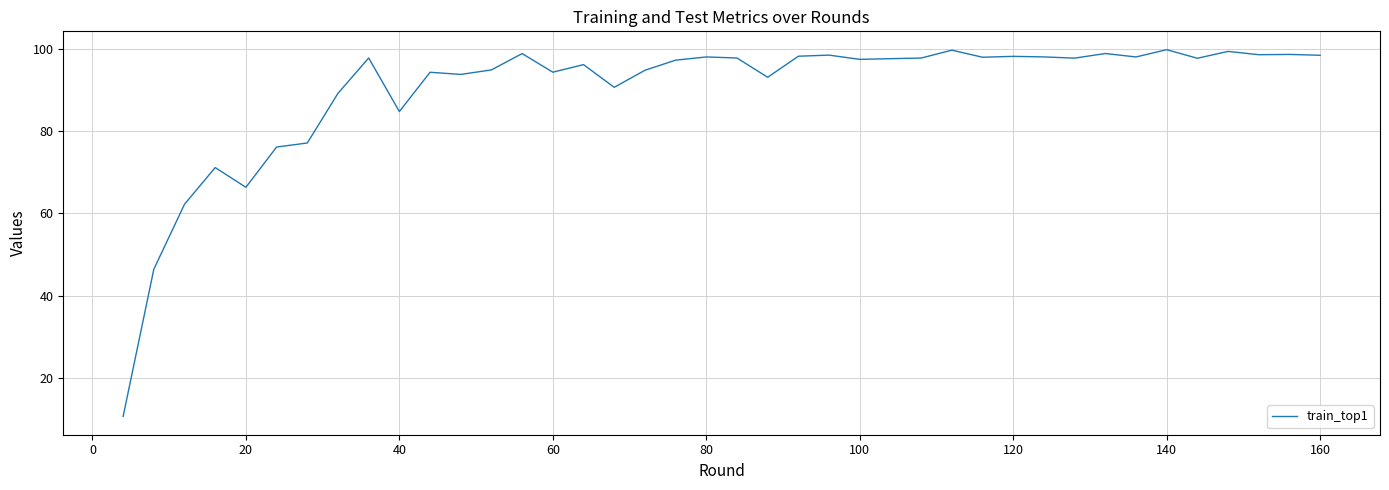

What is the minimum value shown in the chart?

10.6